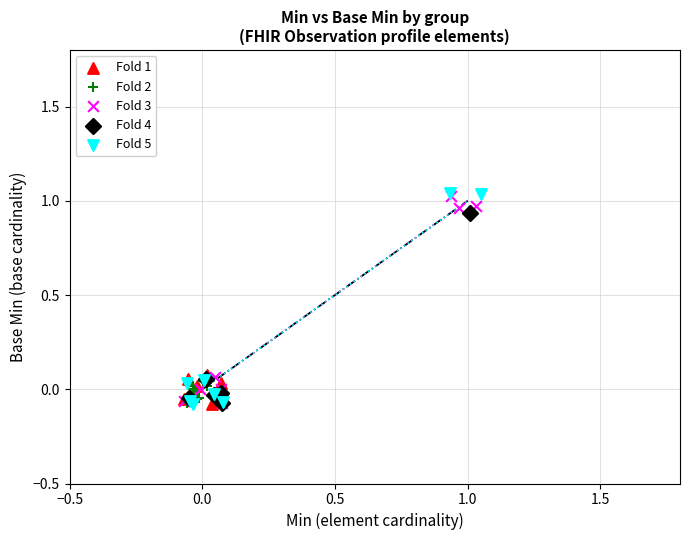

Which series has the largest Y range (max minus min)?

Fold 5